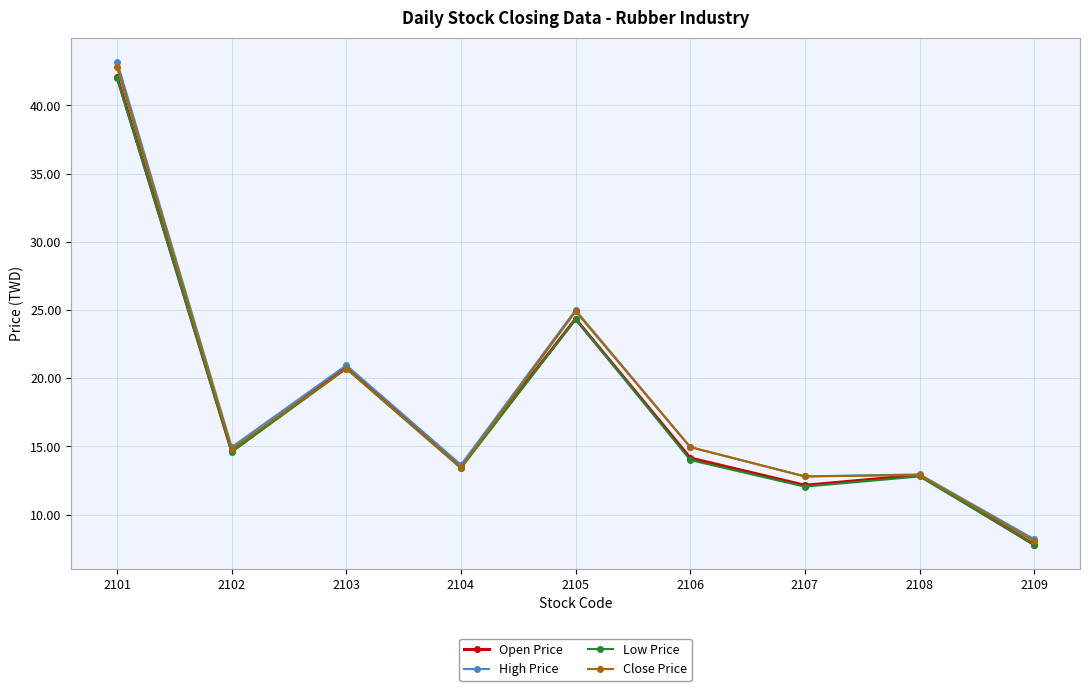

The Open Price series shows 10.3 at 2109. True or false?

False